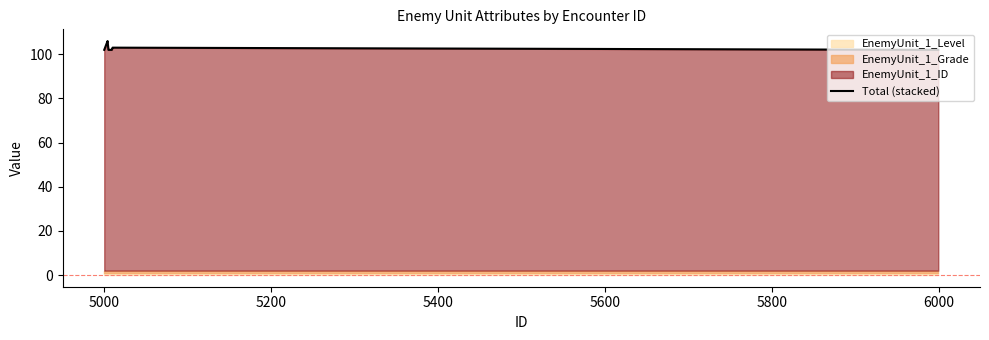

What is the lowest value of the Total (stacked) series?

102